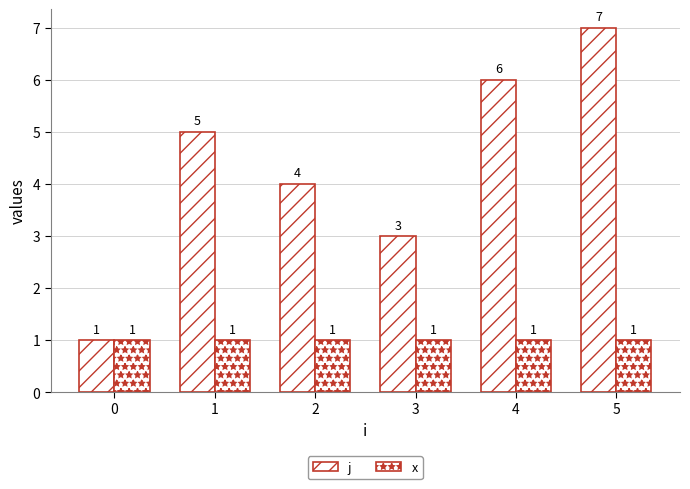

Which series changed the most between 2 and 3?

j